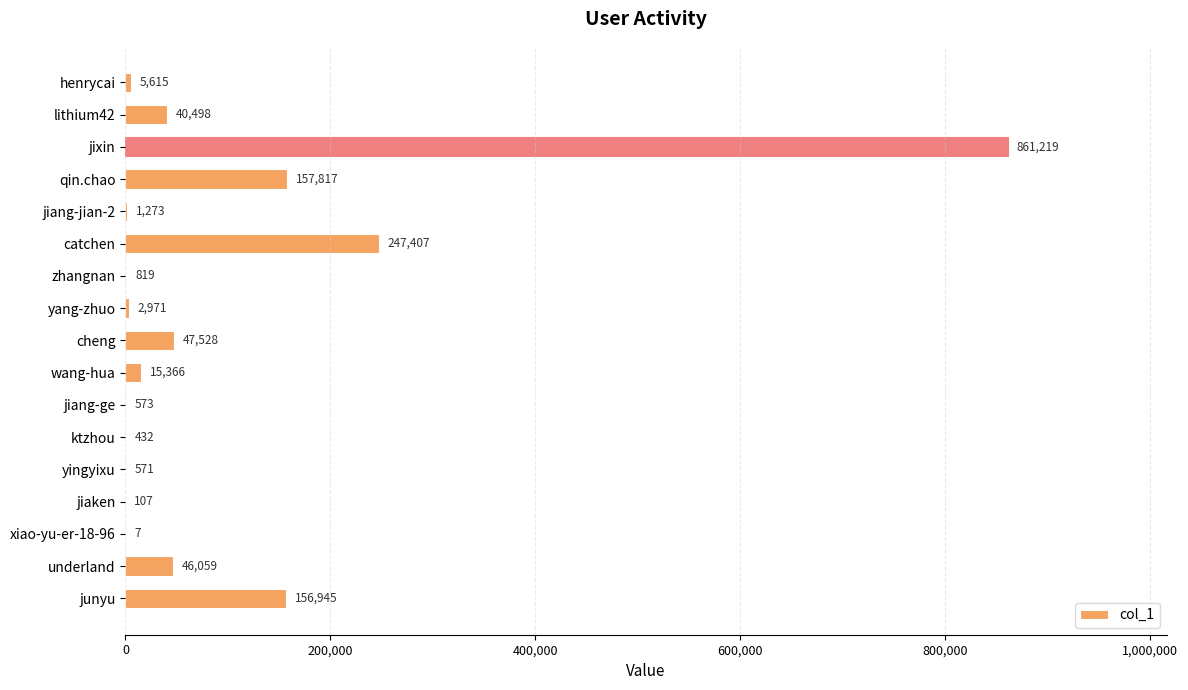

What is the greatest value displayed?

861219